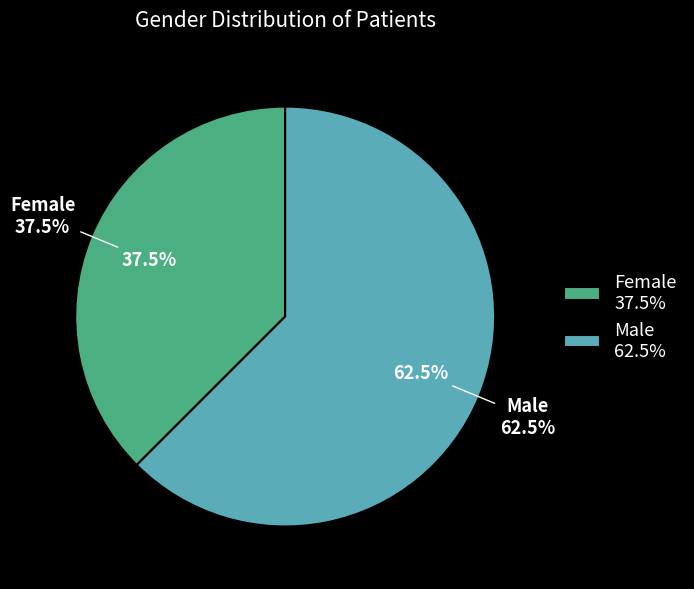

To the nearest percent, what portion does Male represent?

62%